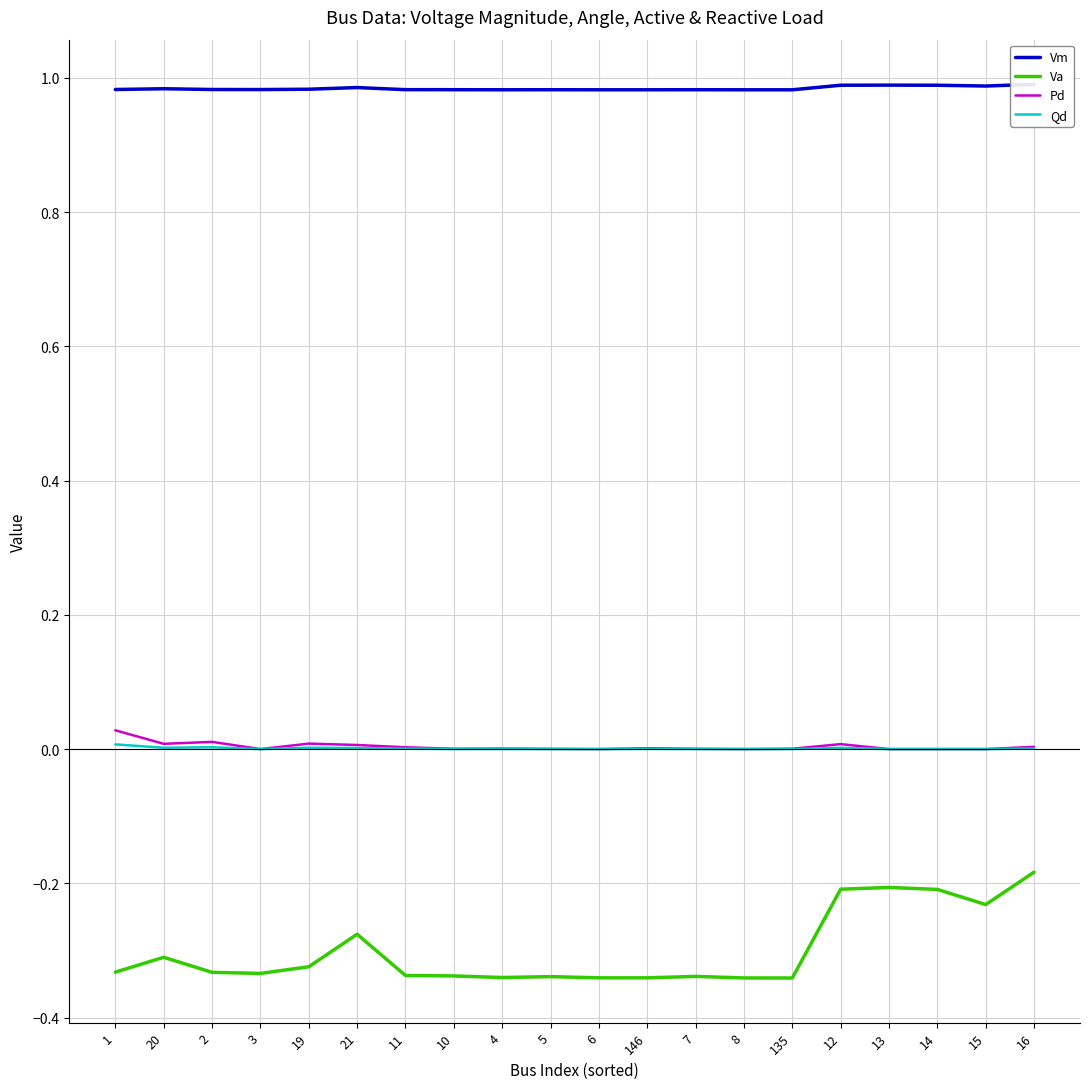

What are all the series names shown in the legend?

Vm, Va, Pd, Qd